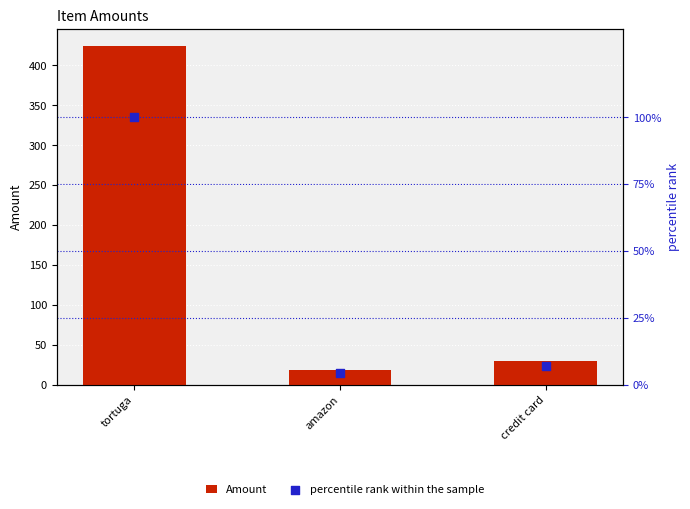

Which series has the largest total across all categories?

Amount